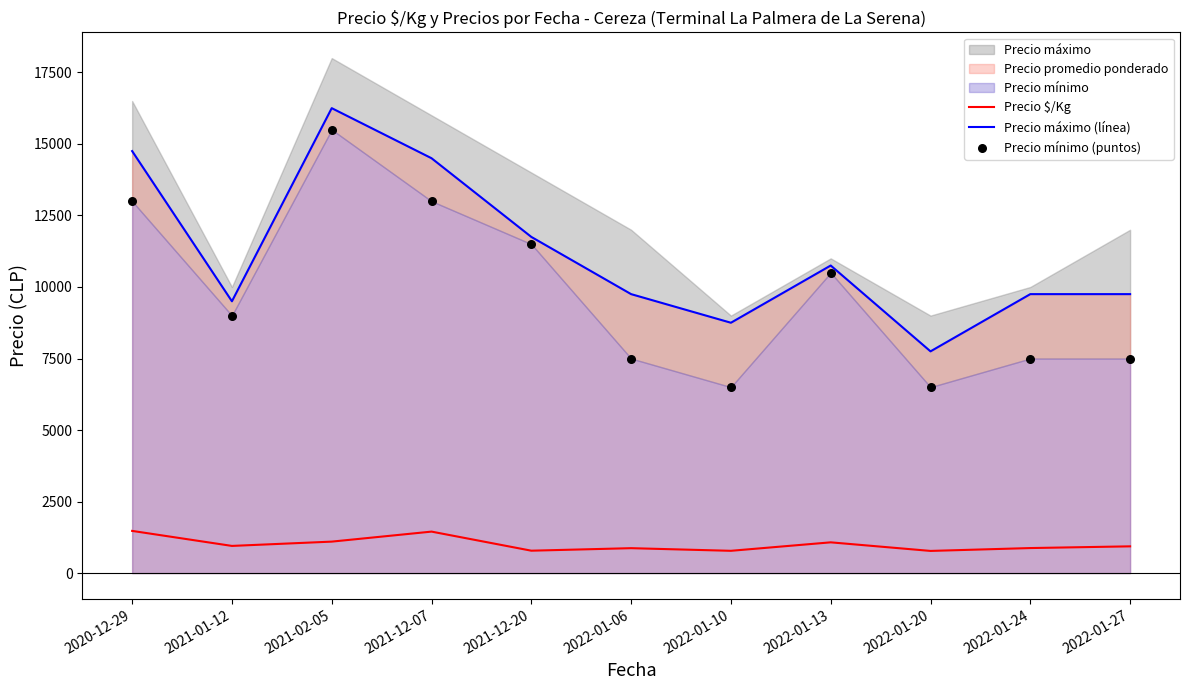

True or false: Precio $/Kg and Precio máximo (línea) cross at least once.

False